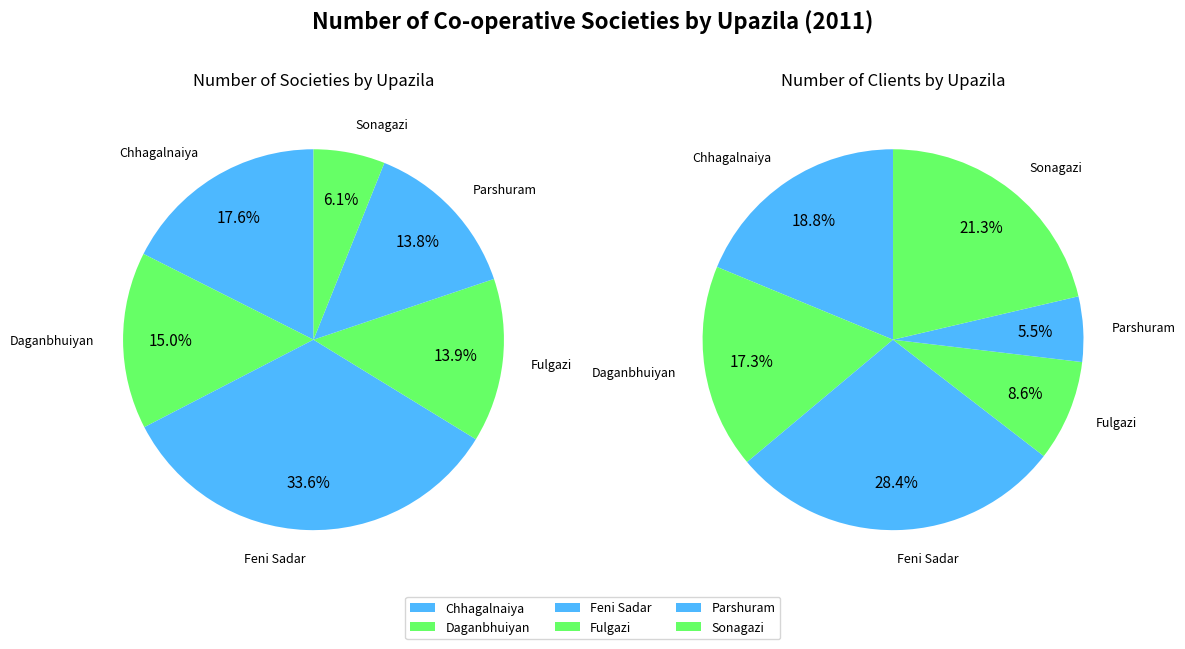

Which category has the biggest portion of the pie?

Feni Sadar